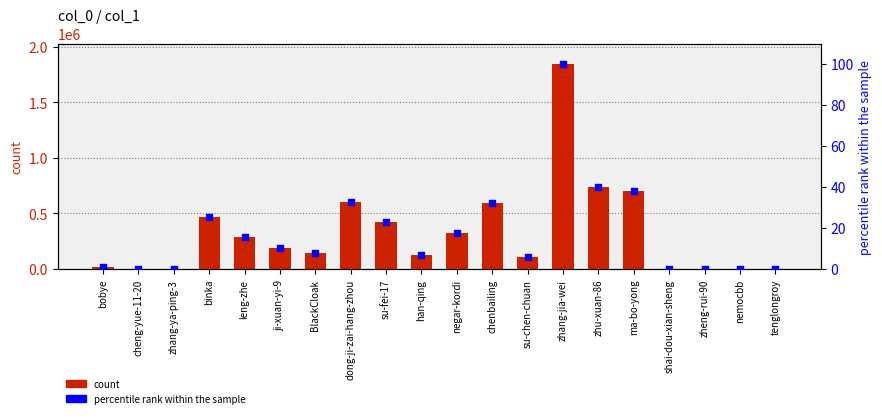

Is the value of percentile rank within the sample at nemocbb greater than the value of count at ma-bo-yong?

No